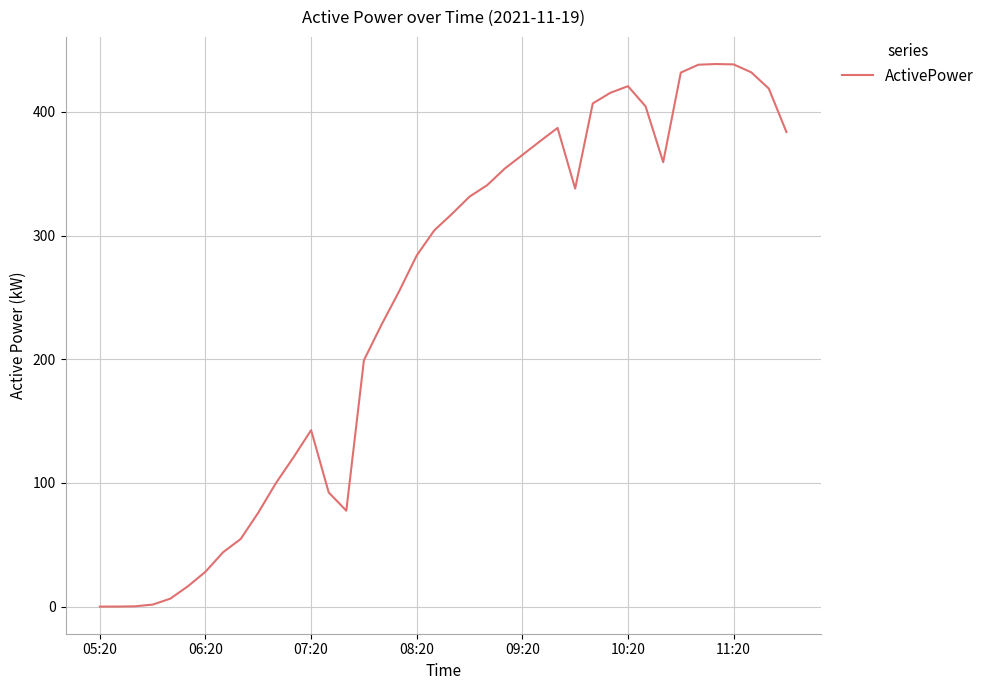

What is the maximum value shown in the chart?

438.7